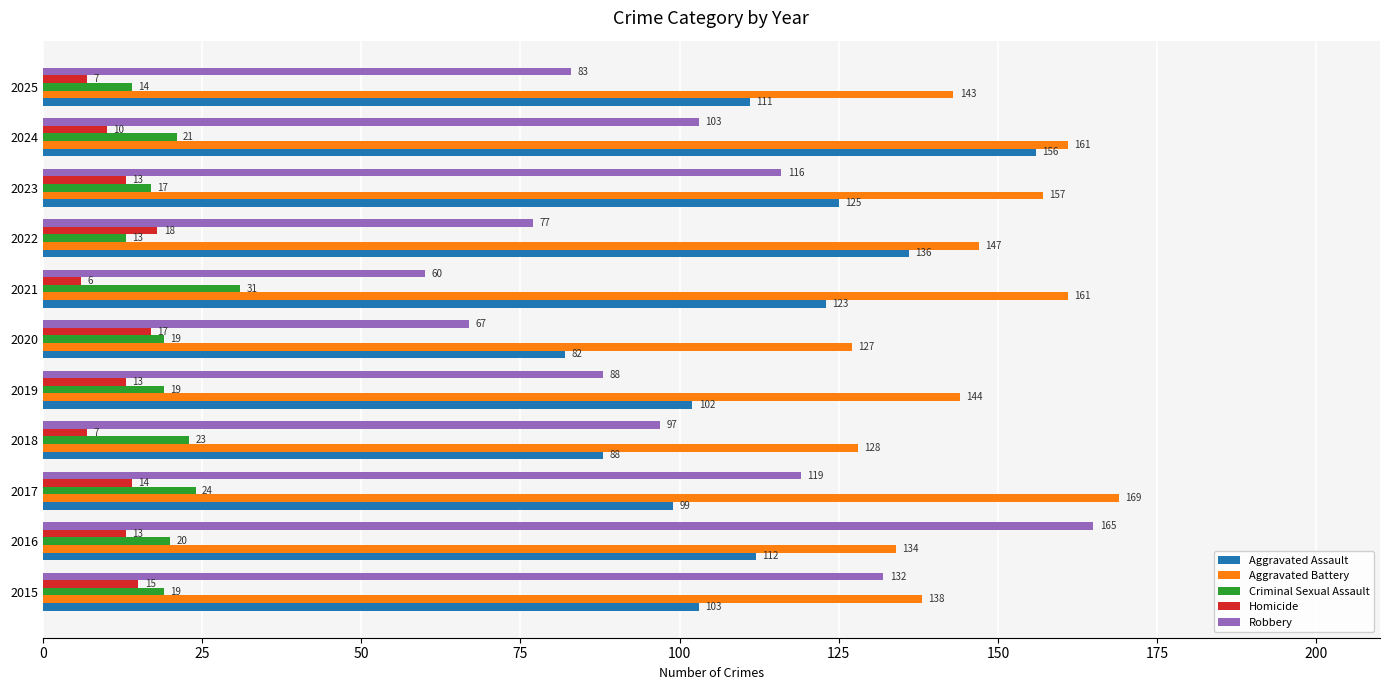

Rank the series at 2019 from lowest to highest value.

Homicide, Criminal Sexual Assault, Robbery, Aggravated Assault, Aggravated Battery